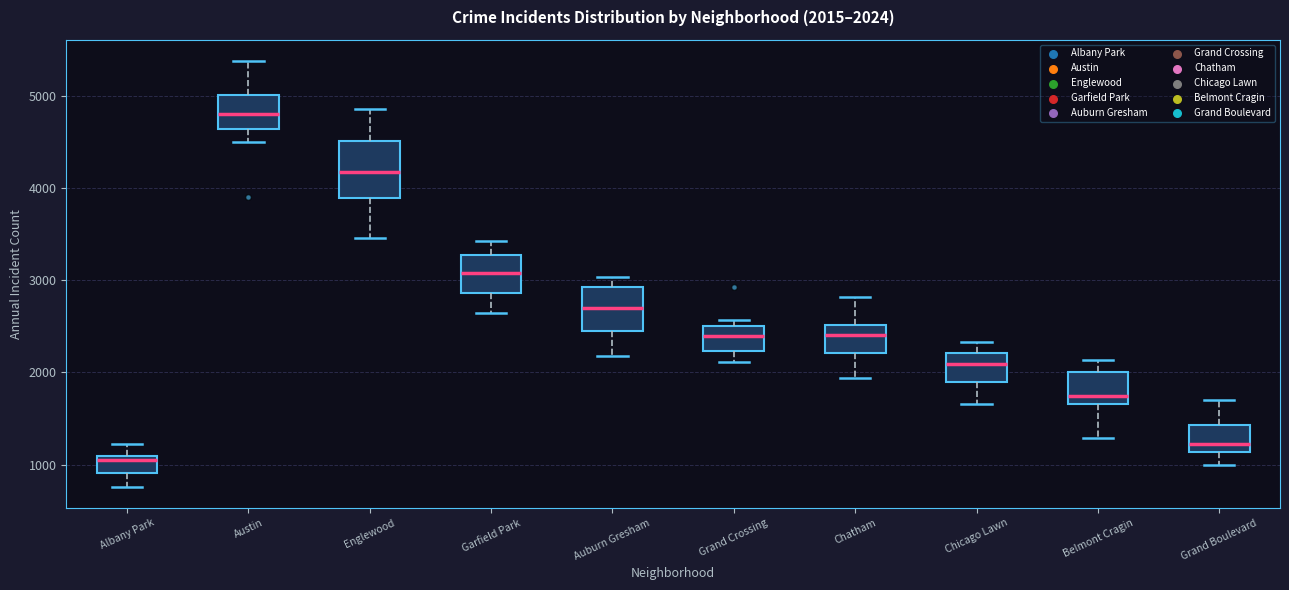

Which box is the tallest, from its lower edge to its upper edge?

Englewood